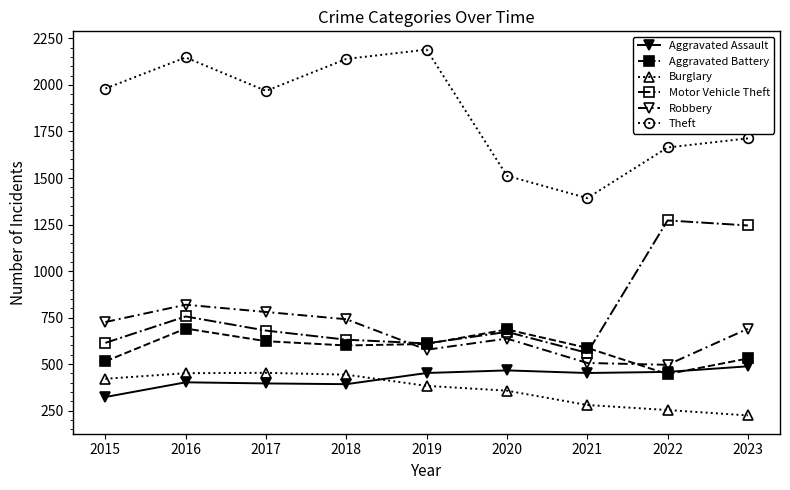

True or false: Theft has a value of 2147 at 2021.

False